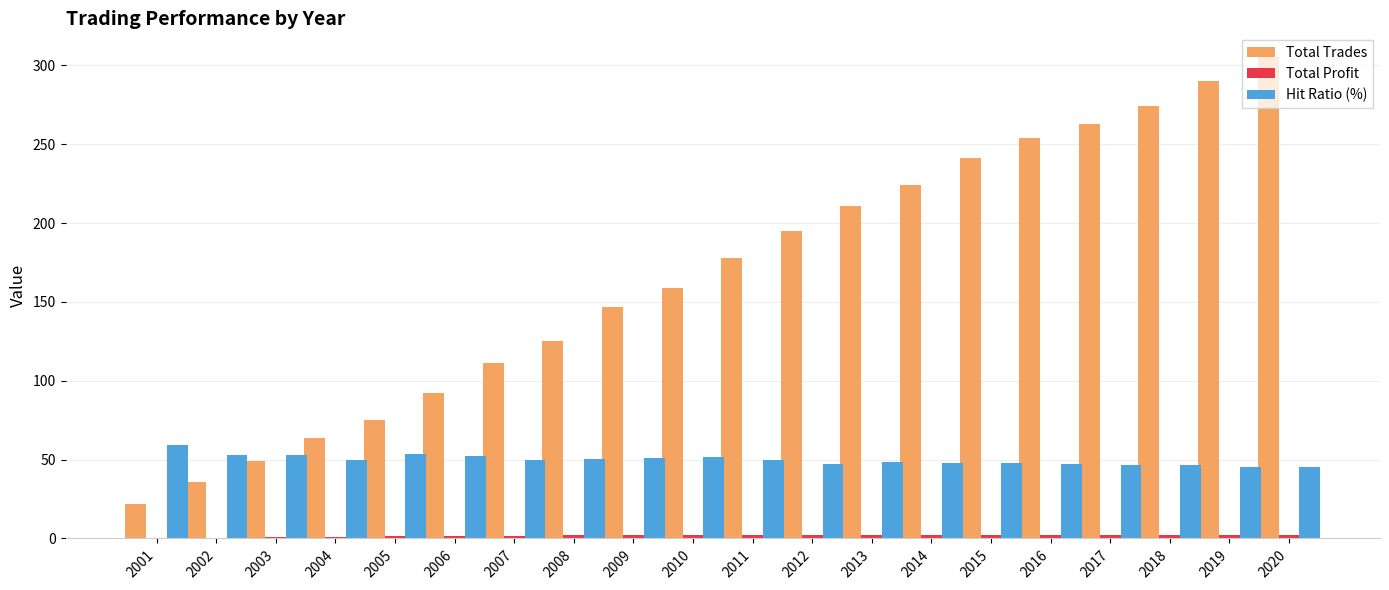

Which series has the largest total across all categories?

Total Trades